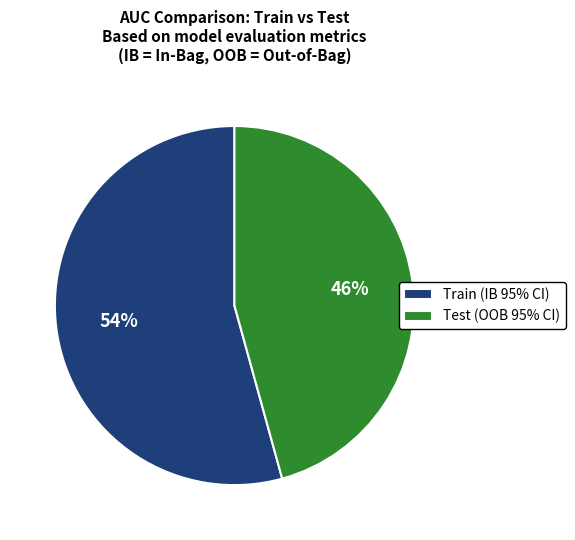

What is the majority slice?

Train (IB 95% CI)